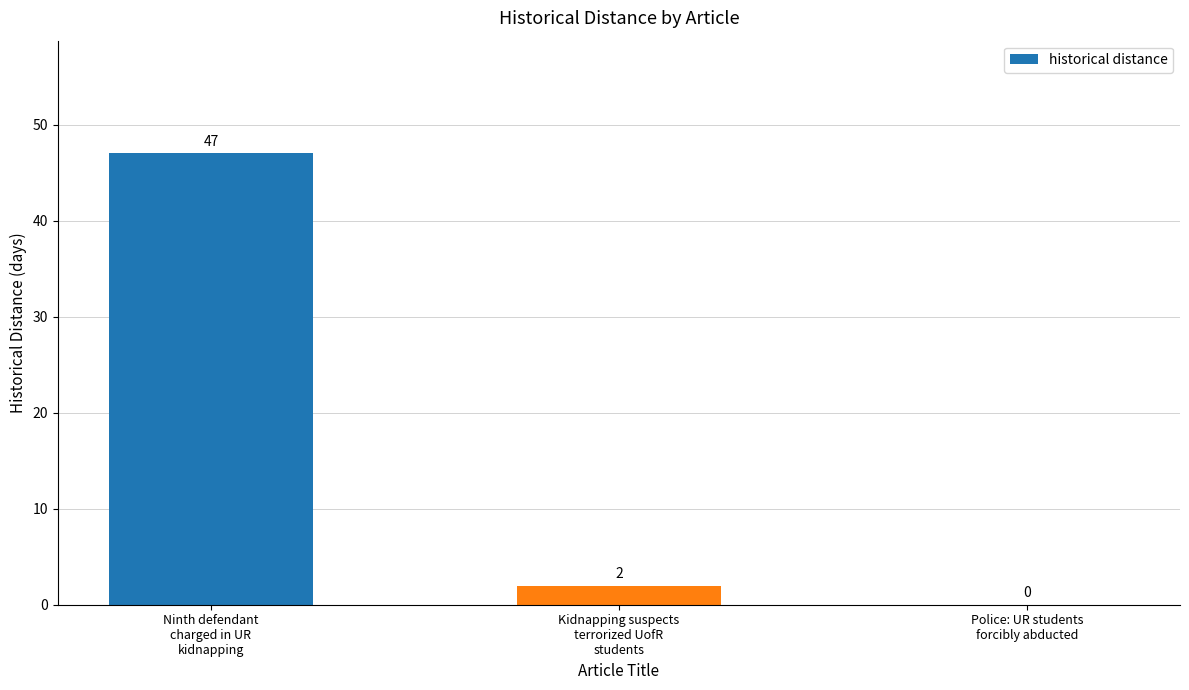

Between Kidnapping suspects
terrorized UofR
students and Police: UR students
forcibly abducted, which is larger?

Kidnapping suspects
terrorized UofR
students